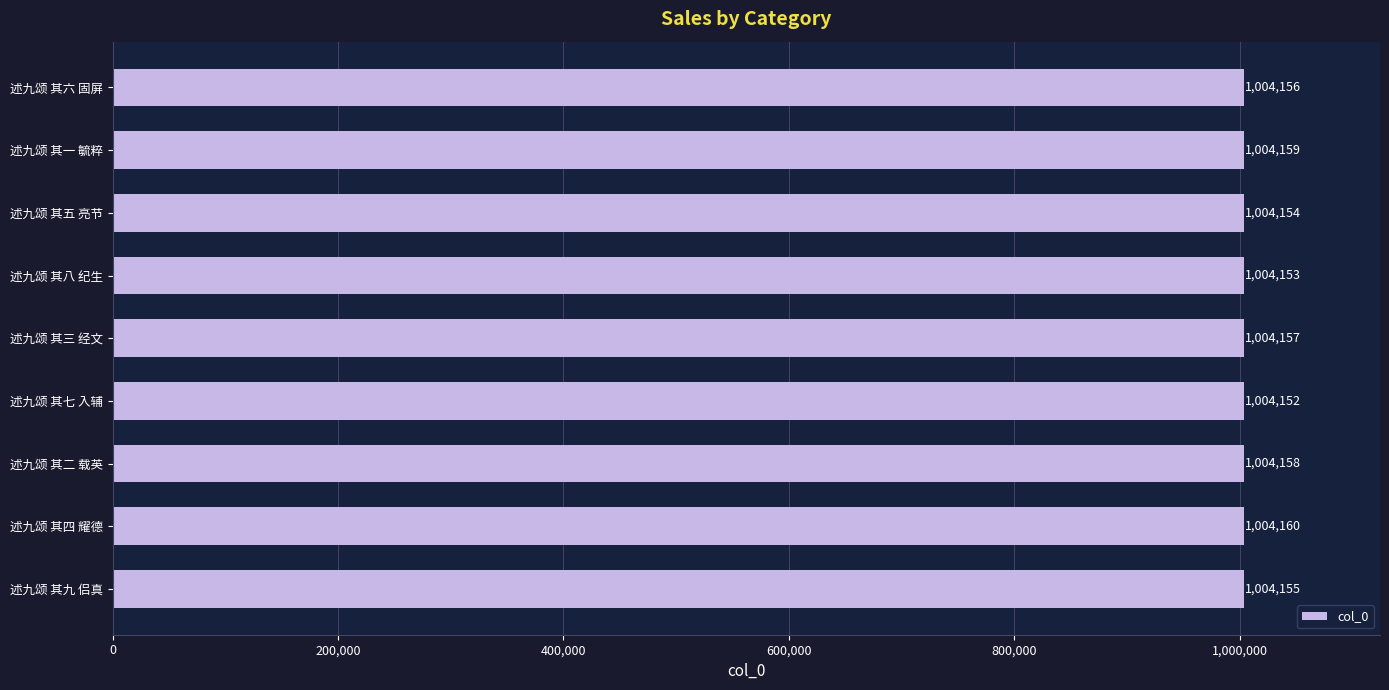

Reading top to bottom, list all the values displayed in this chart.

述九颂 其六 固屏=1004156	述九颂 其一 毓粹=1004159	述九颂 其五 亮节=1004154	述九颂 其八 纪生=1004153	述九颂 其三 经文=1004157	述九颂 其七 入辅=1004152	述九颂 其二 载英=1004158	述九颂 其四 耀德=1004160	述九颂 其九 侣真=1004155